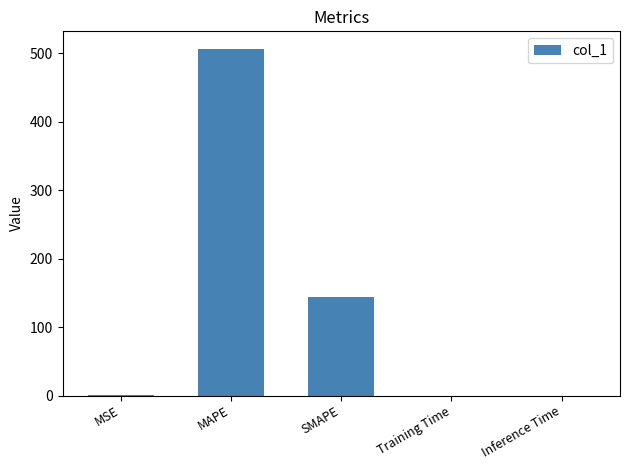

What is the maximum value shown in the chart?

506.9